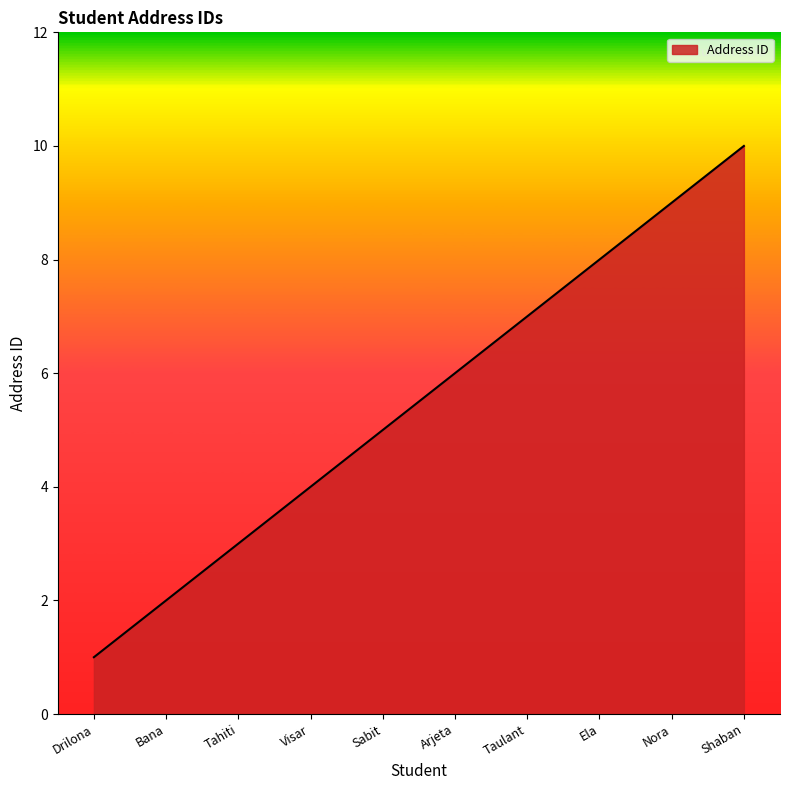

What position from the right is Drilona?

10